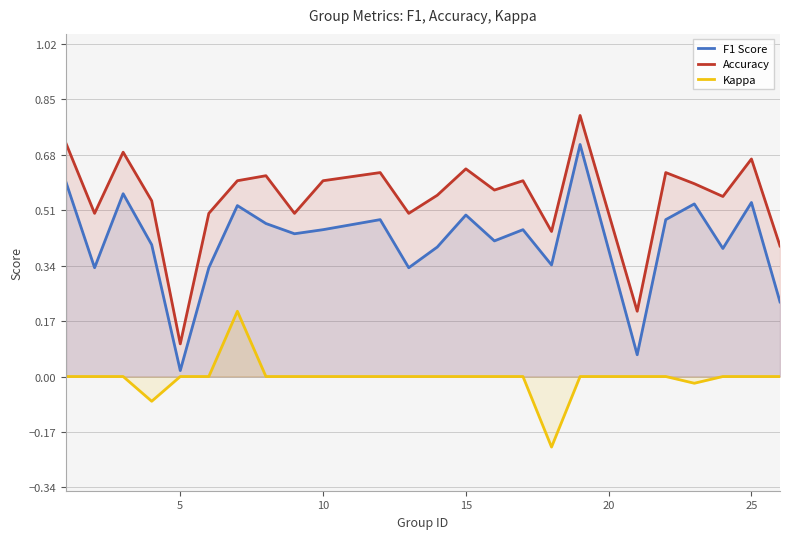

List the series in order of their overall mean, lowest first.

Kappa, F1 Score, Accuracy